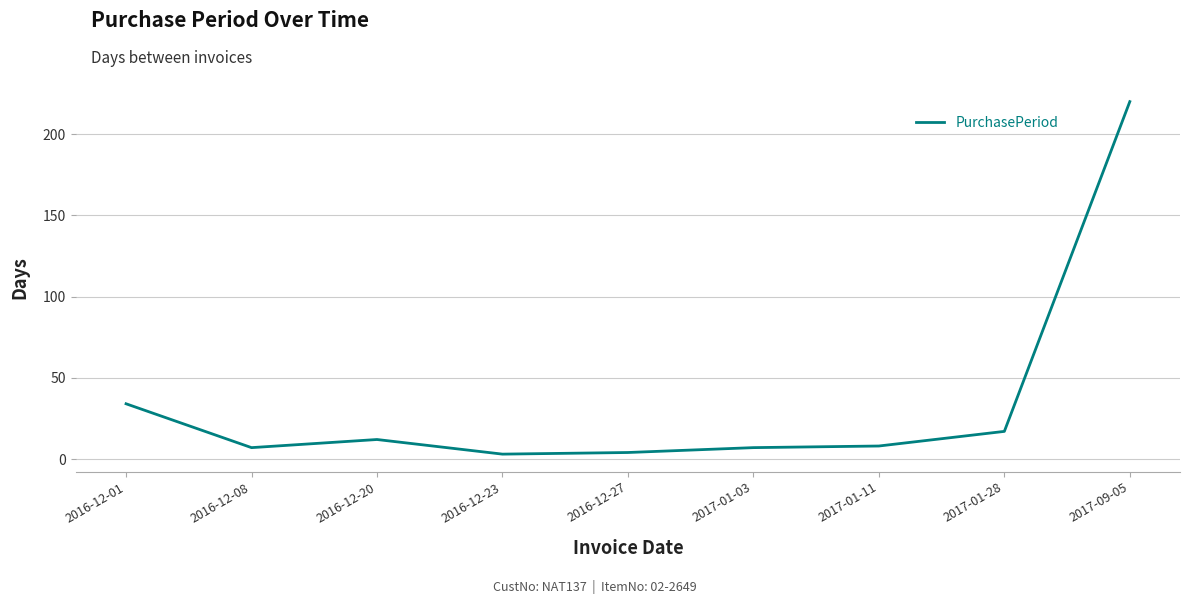

What is the difference between the maximum and minimum values?

217